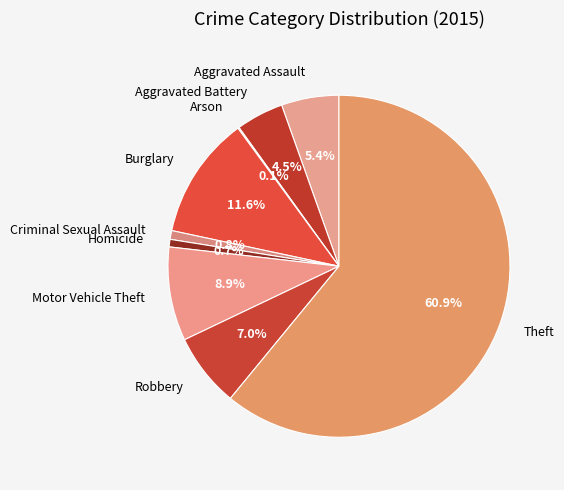

What portion of the pie excludes Aggravated Assault?

94.6%